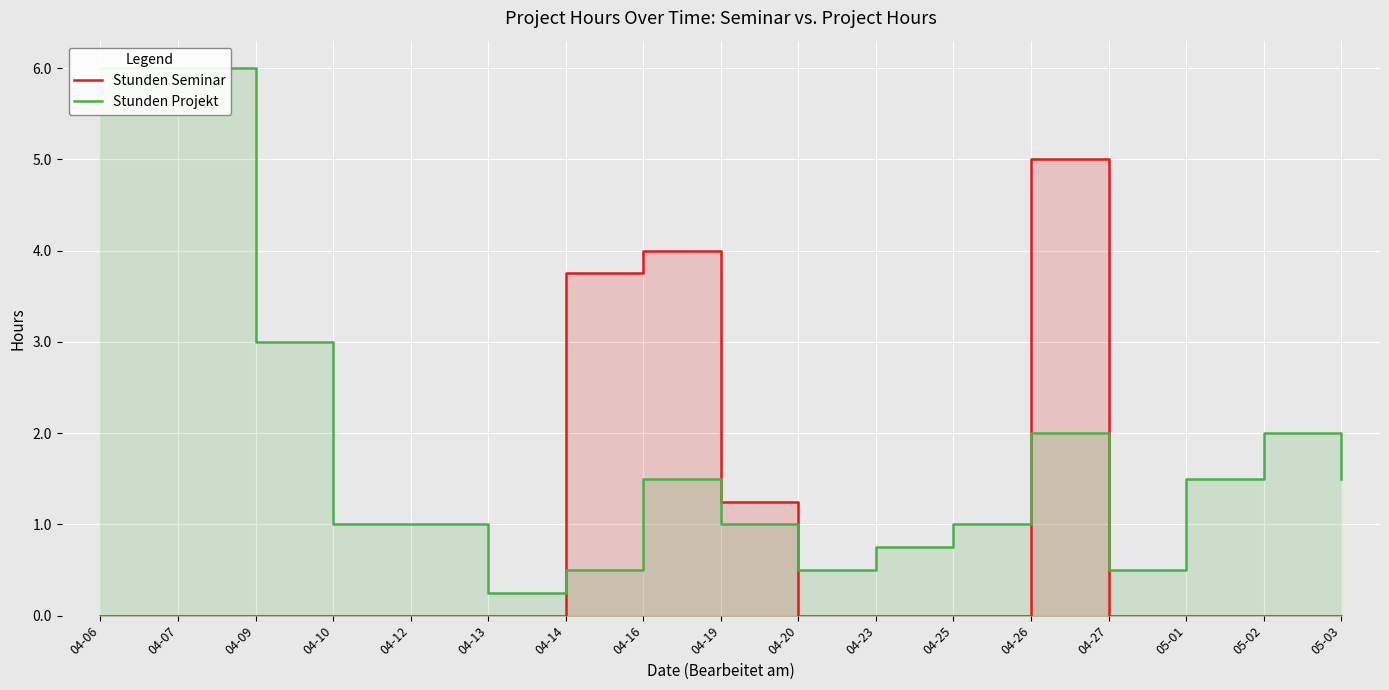

Where do Stunden Seminar and Stunden Projekt first cross each other?

04-13 and 04-14